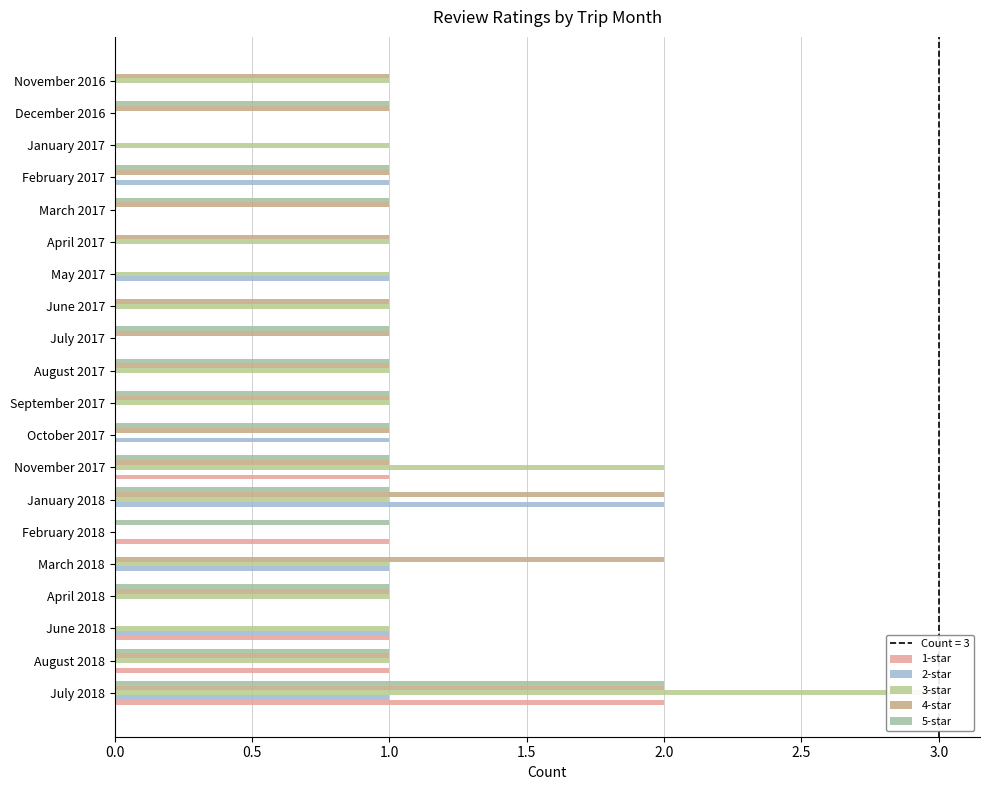

What are all the series names shown in the legend?

1-star, 2-star, 3-star, 4-star, 5-star